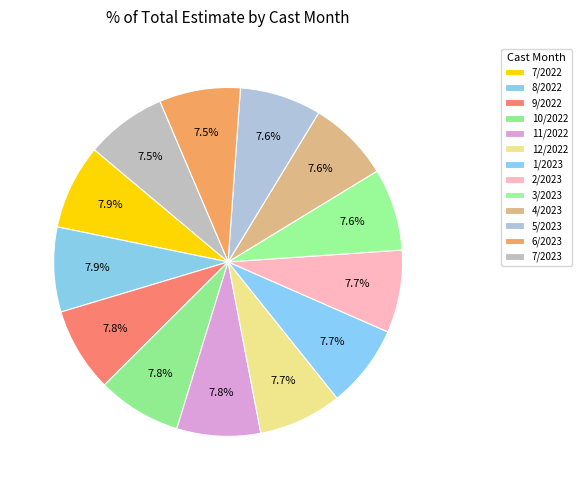

How many slices are in this pie chart?

13